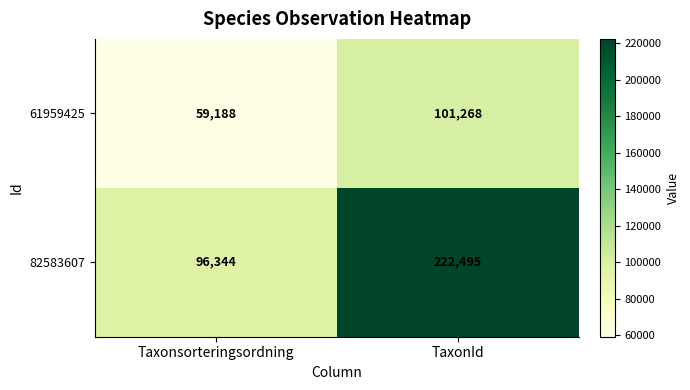

Reading left to right, list all the values displayed in this chart.

61959425: 59188	101268
82583607: 96344	222495